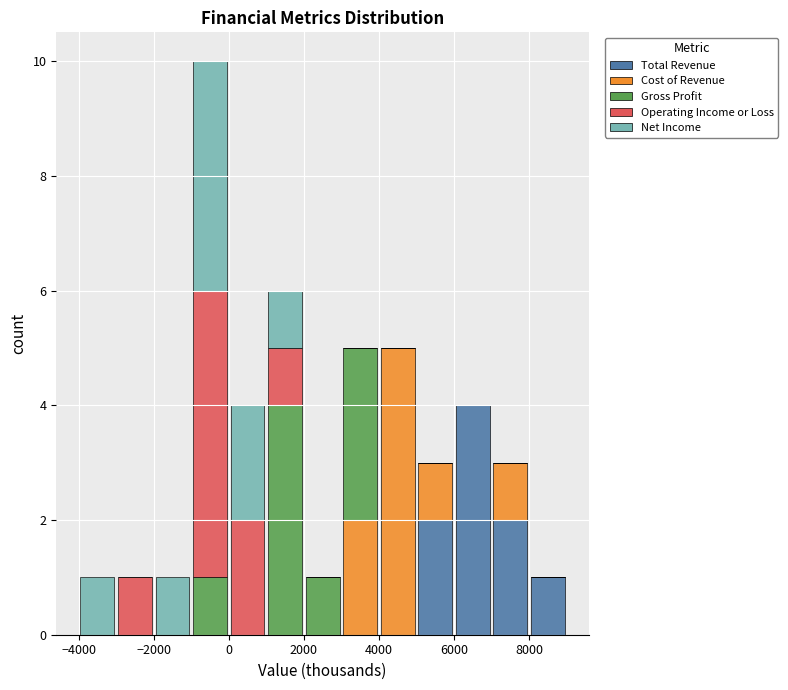

Reading left to right, transcribe this chart: for each stacked bar, give the range it covers on the x-axis and its total height. The values are not printed on the chart, so give them approximately, as read against the axis.

-4000 to -3000: 1
-3000 to -2000: 1
-2000 to -1000: 1
-1000 to 0: 10
0 to 1000: 4
1000 to 2000: 6
2000 to 3000: 1
3000 to 4000: 5
4000 to 5000: 5
5000 to 6000: 3
6000 to 7000: 4
7000 to 8000: 3
8000 to 9000: 1